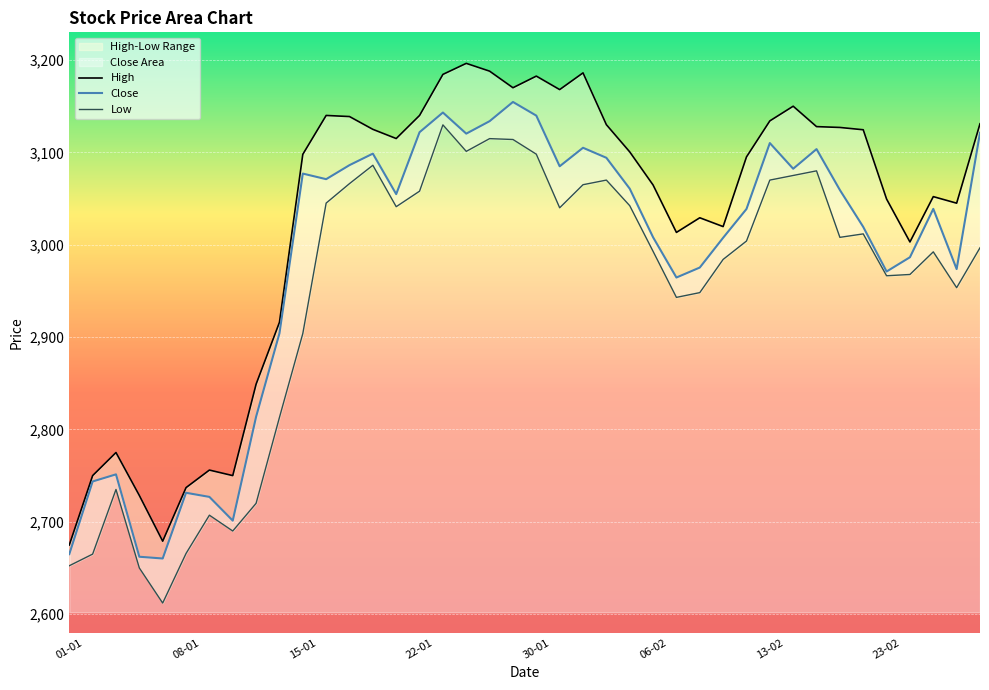

How many data points in High are less than 3100?

20